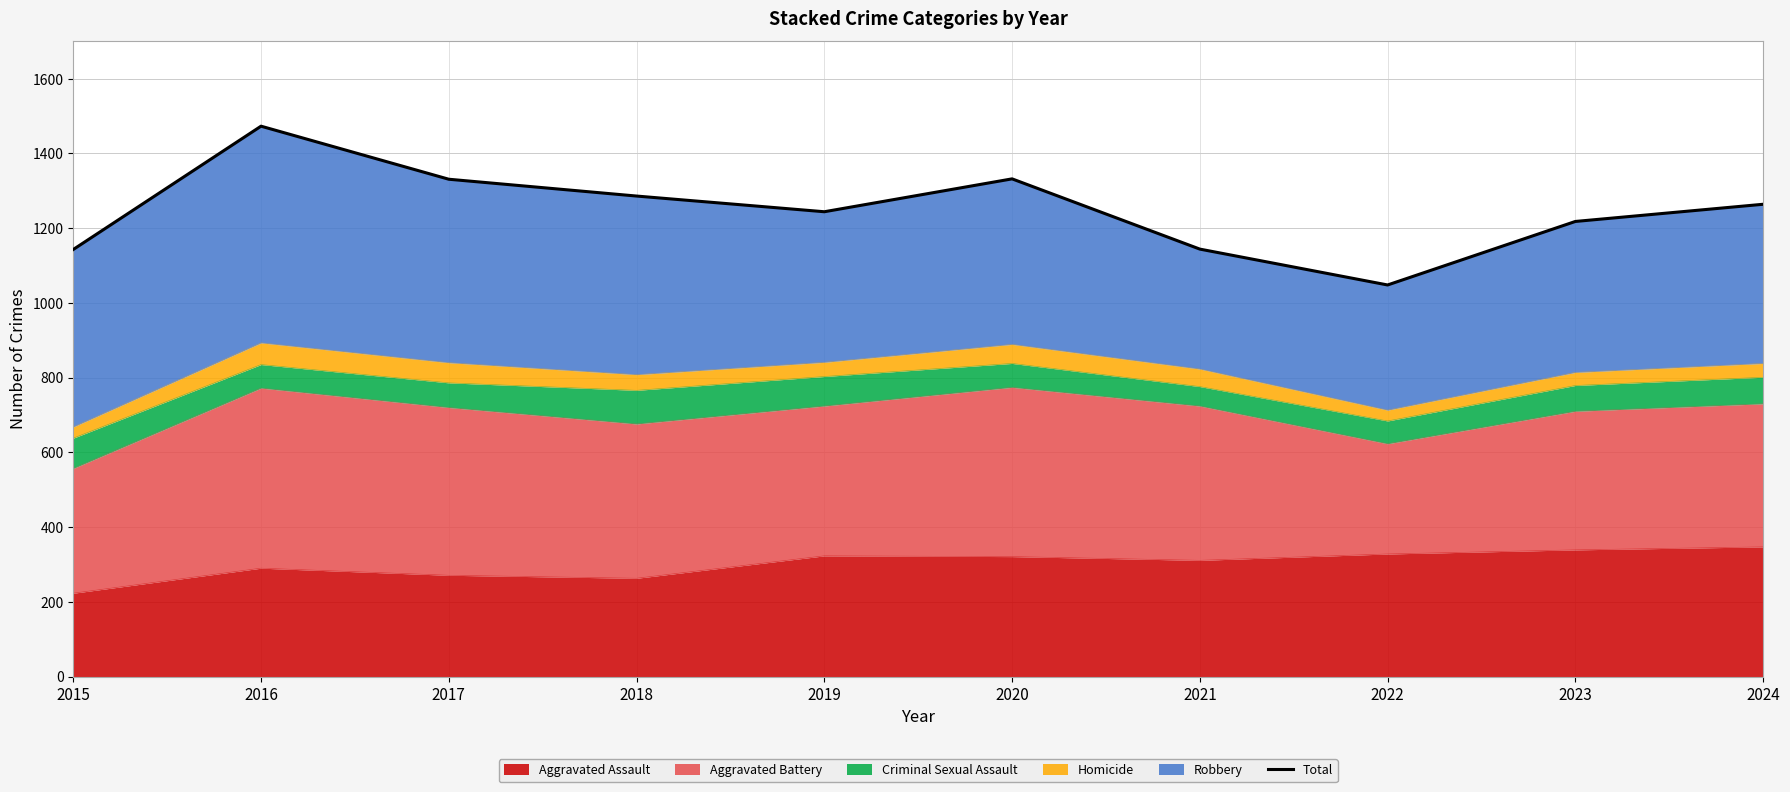

List the labels in order of value, smallest first.

2022, 2015, 2021, 2023, 2019, 2024, 2018, 2017, 2020, 2016